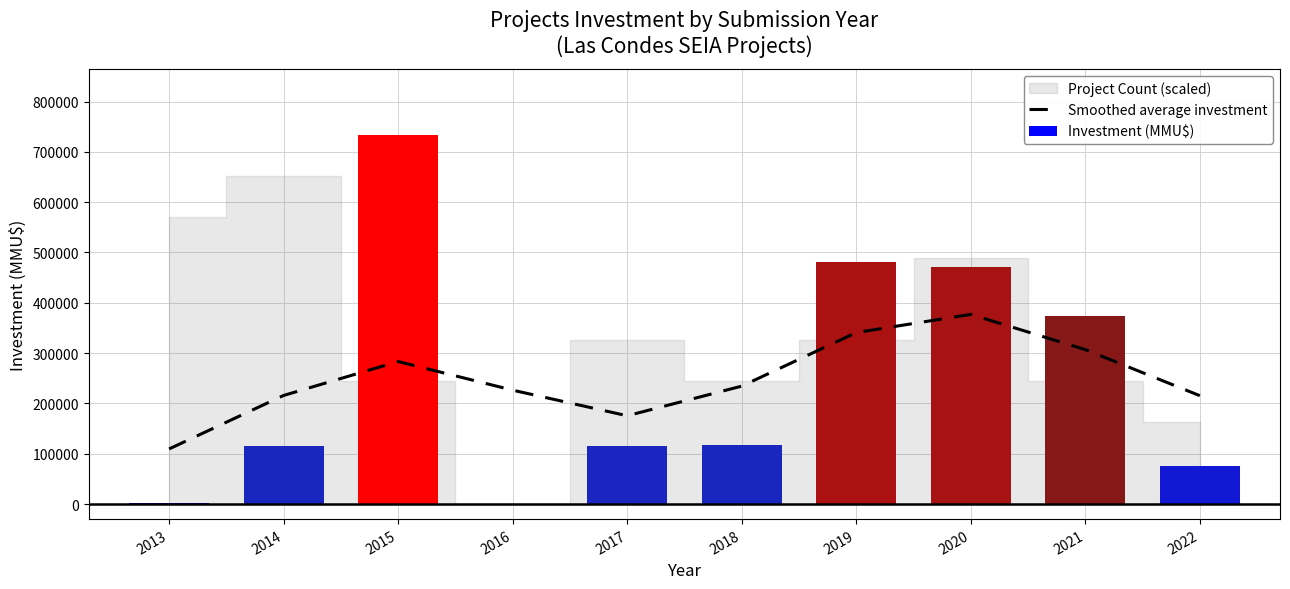

Reading right to left, list all the values displayed in this chart.

Smoothed average investment: 215320.8	306871.1	376864.7	340767.8	234301.7	175383.4	226235.0	283190.8	215793.8	109456.9
Investment (MMU$): 74987.0	374476.0	471237.0	481137.0	116400.0	115273.0	0.0	733010.0	115957.0	1709.0